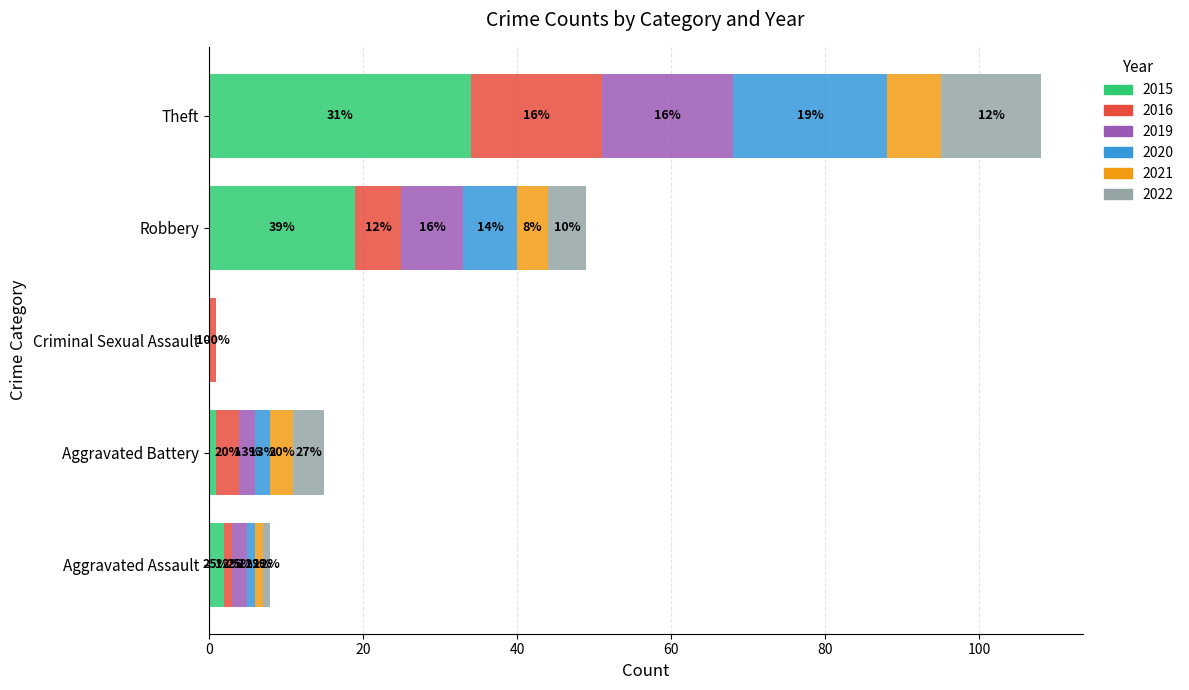

What are all the series names shown in the legend?

2015, 2016, 2019, 2020, 2021, 2022